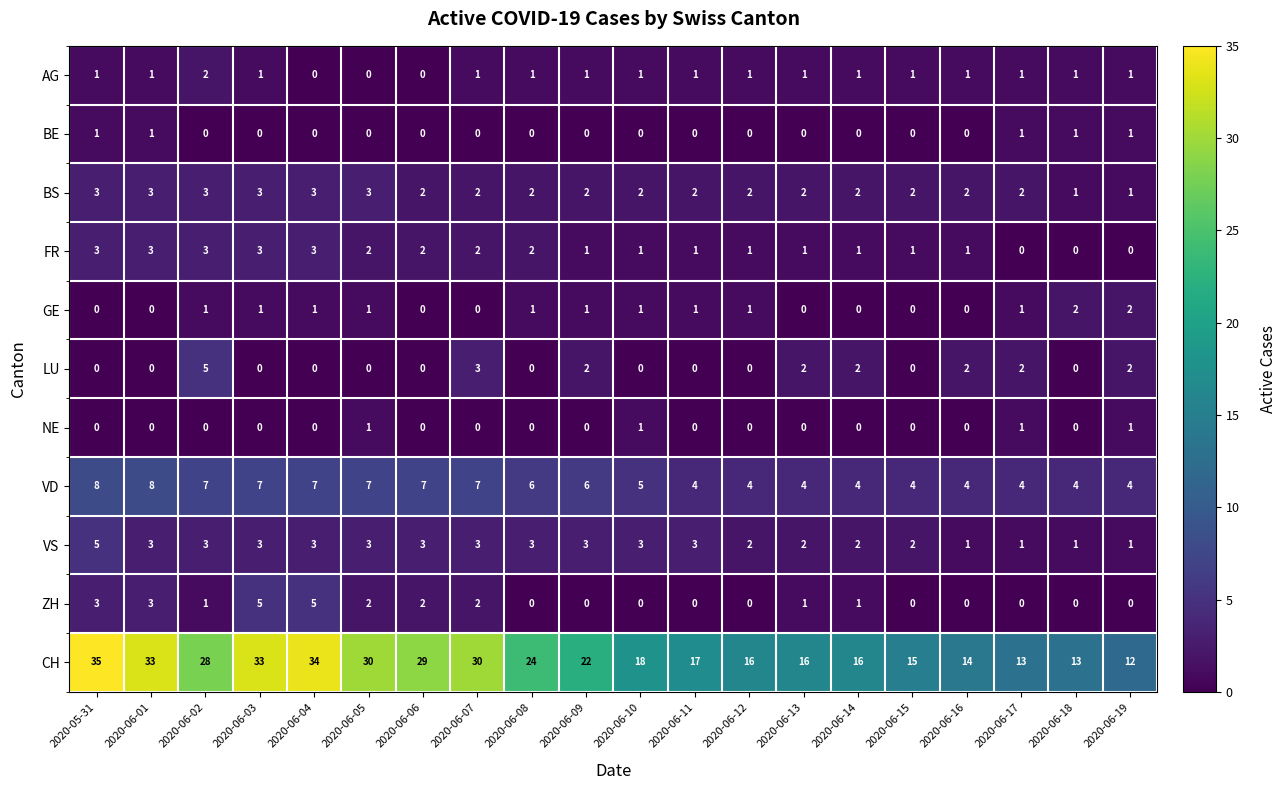

The CH series shows 26 at 2020-06-13. True or false?

False